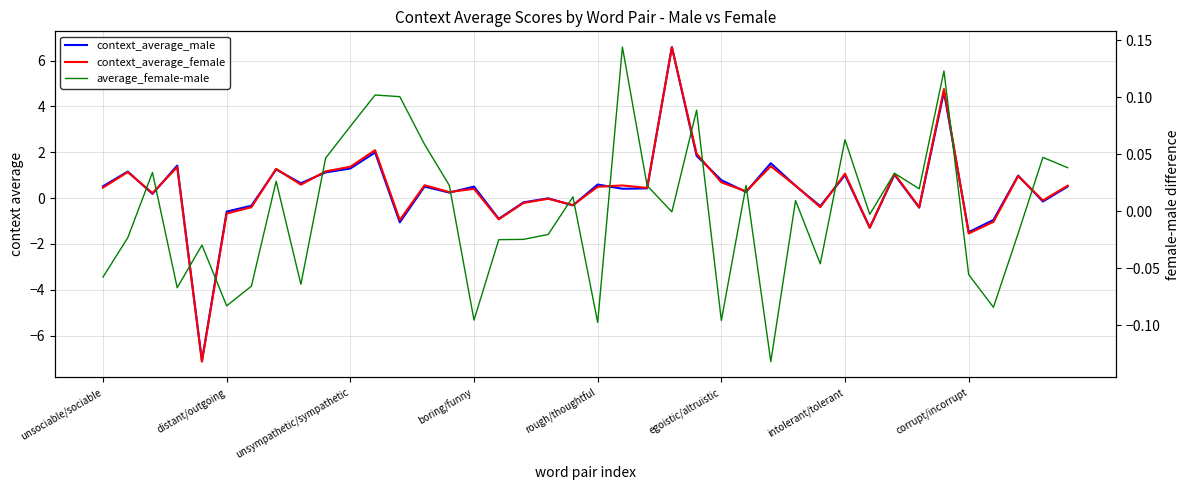

What is the maximum value for context_average_female?

6.6